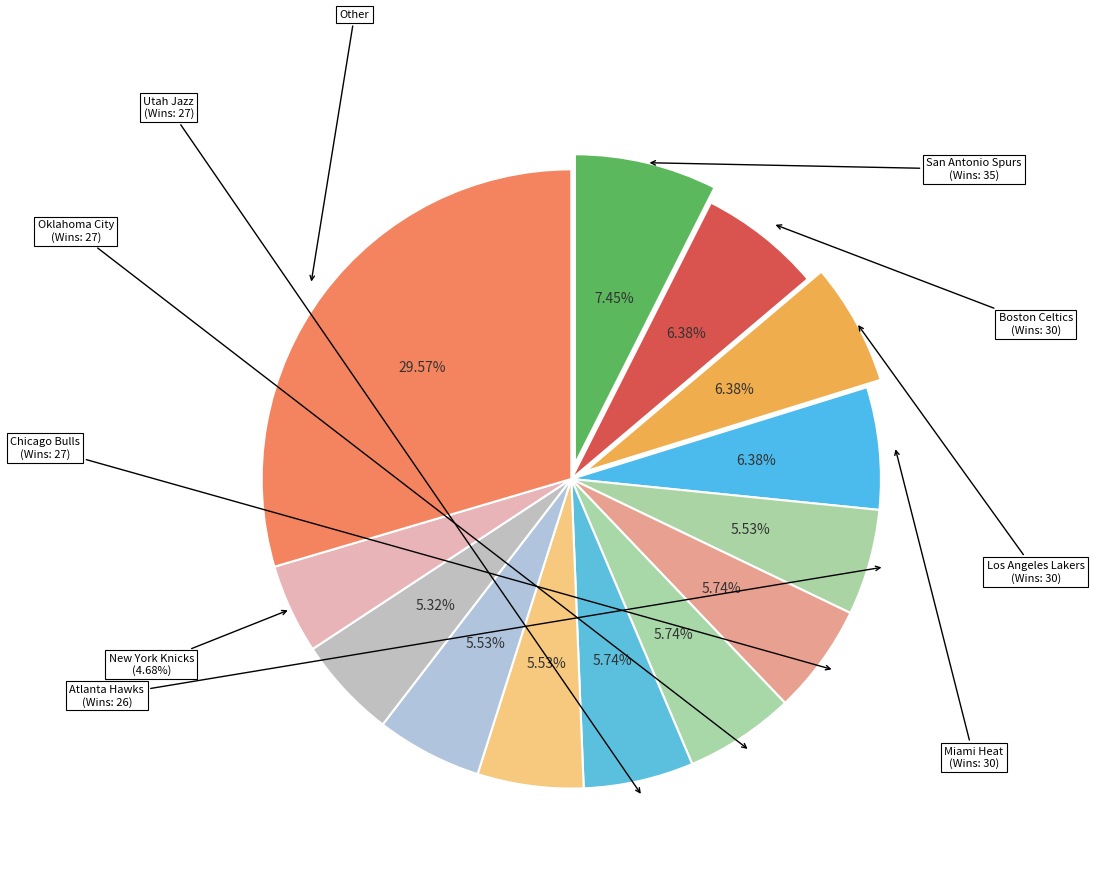

Count the number of slices in the pie.

13